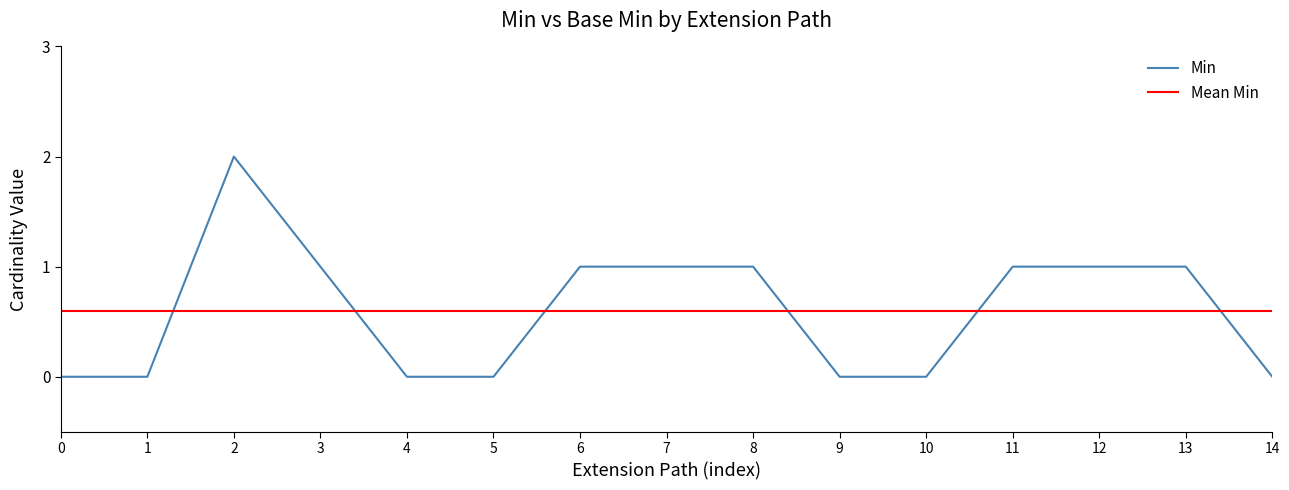

How many positive values are there?

8